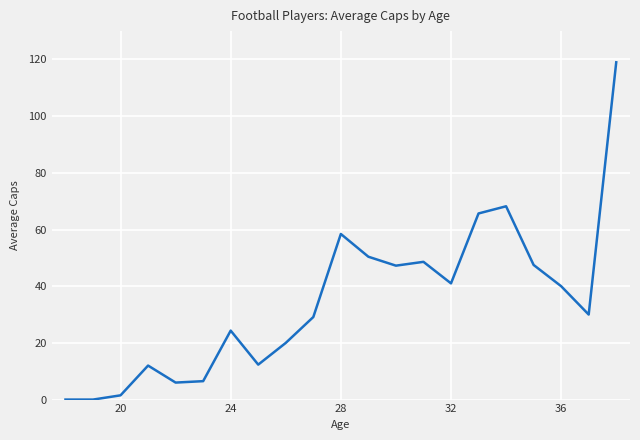

How many lines are shown in the chart?

1